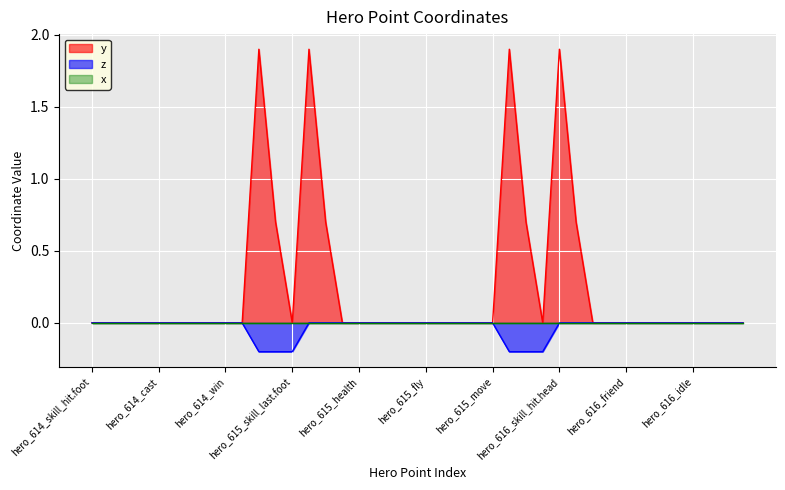

Which series changed the most between hero_615_fly and hero_616_win?

y_values